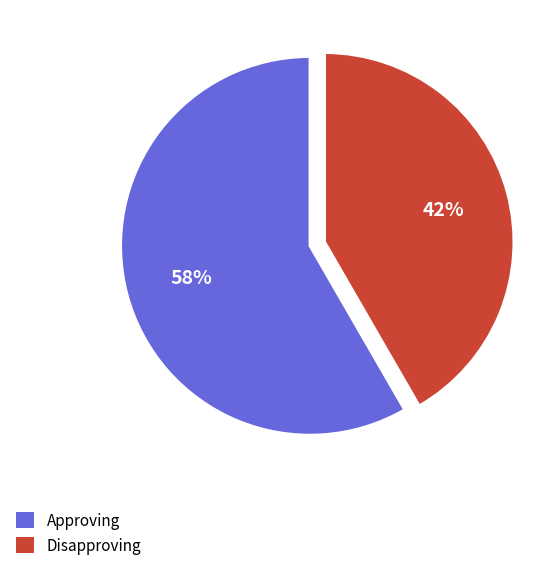

Which category has the smallest portion of the pie?

Disapproving